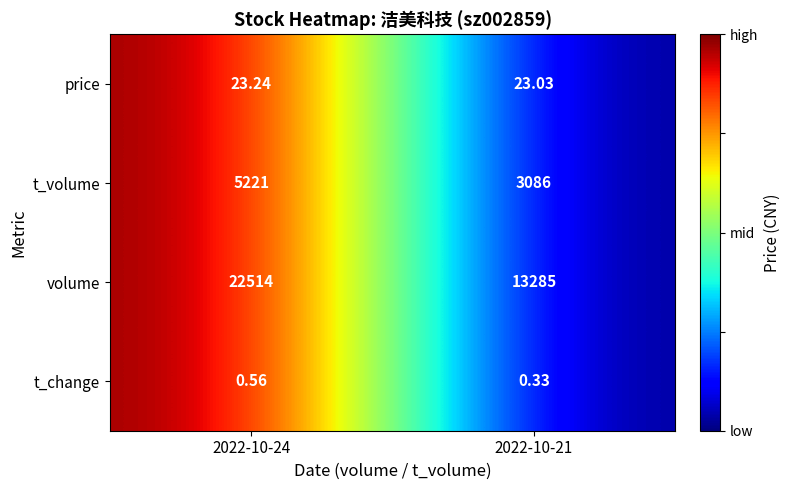

List the series in order of their peak value, highest first.

volume, t_volume, price, t_change